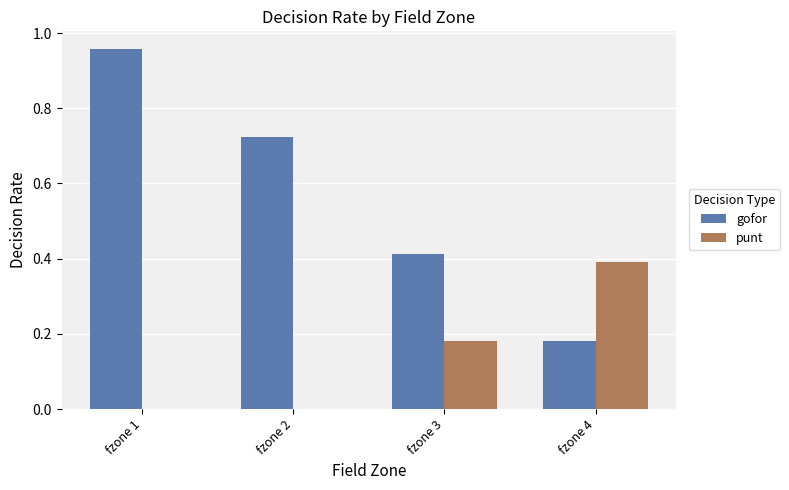

What are all the series names shown in the legend?

gofor, punt